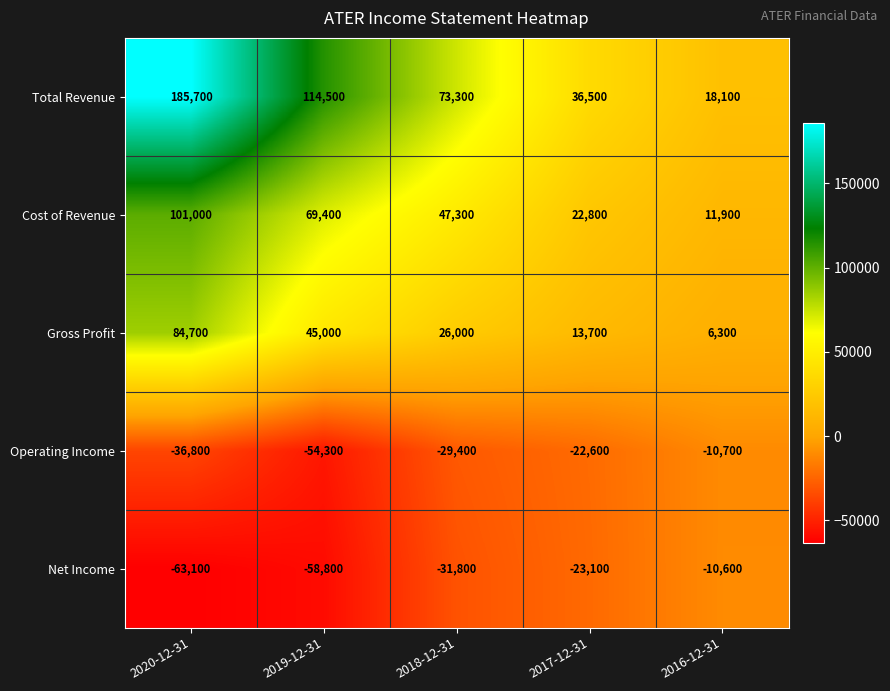

Read the Total Revenue value at 2018-12-31.

73300